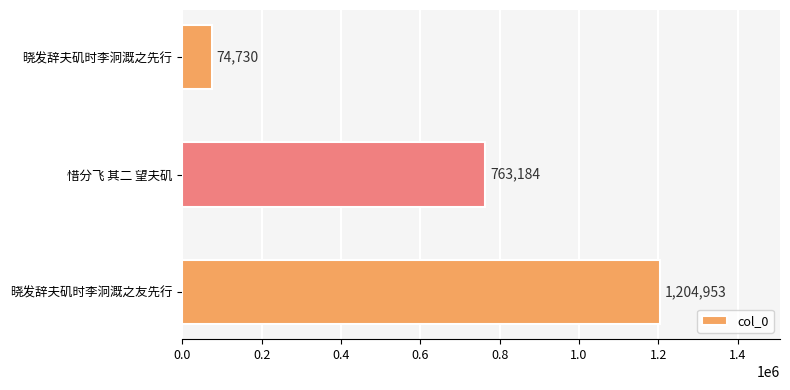

Reading top to bottom, transcribe all the data shown in this chart.

晓发辞夫矶时李泂溉之先行=74730	惜分飞 其二 望夫矶=763184	晓发辞夫矶时李泂溉之友先行=1204953